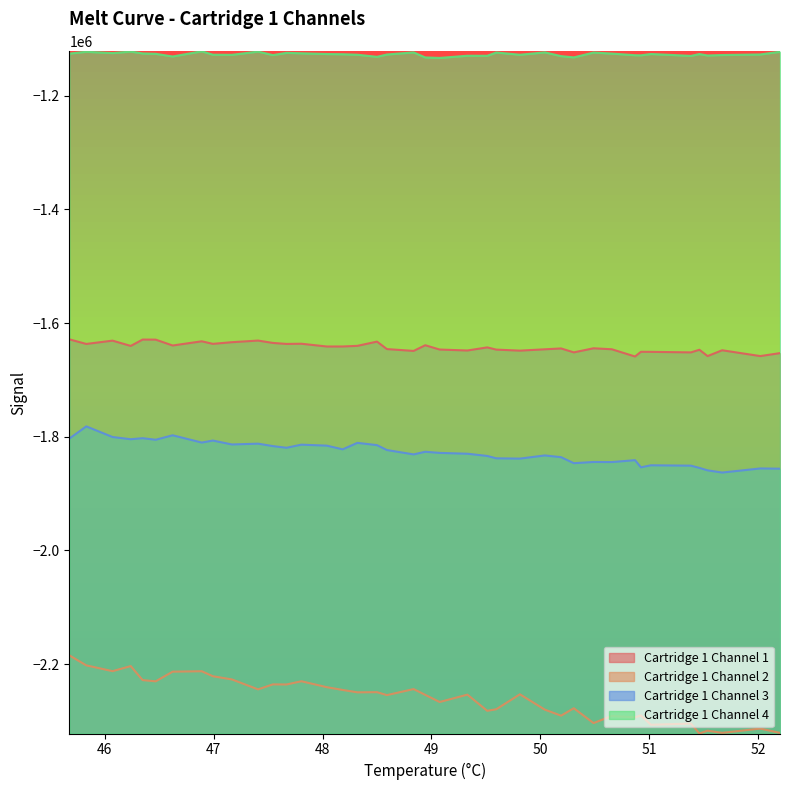

At how many categories does at least one series exceed -1216468?

40